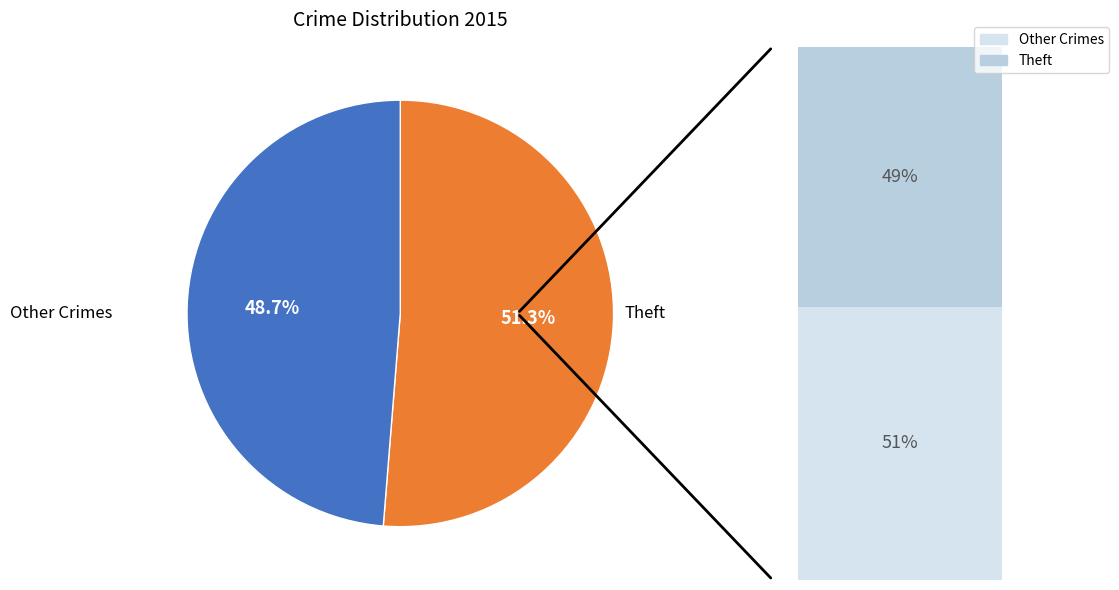

Is it true that Homicide is 14% of the pie?

False